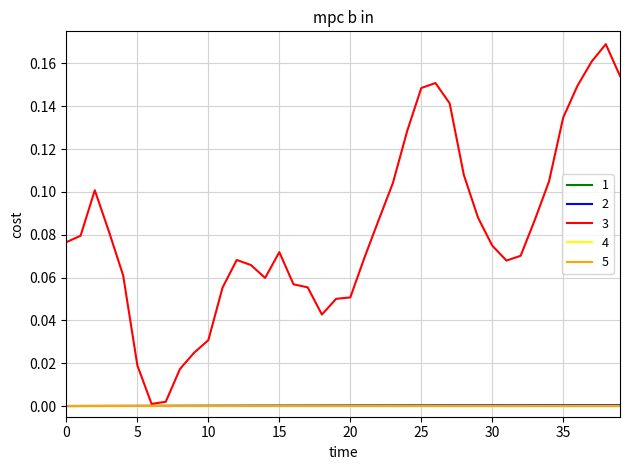

Which series has the largest total across all categories?

3